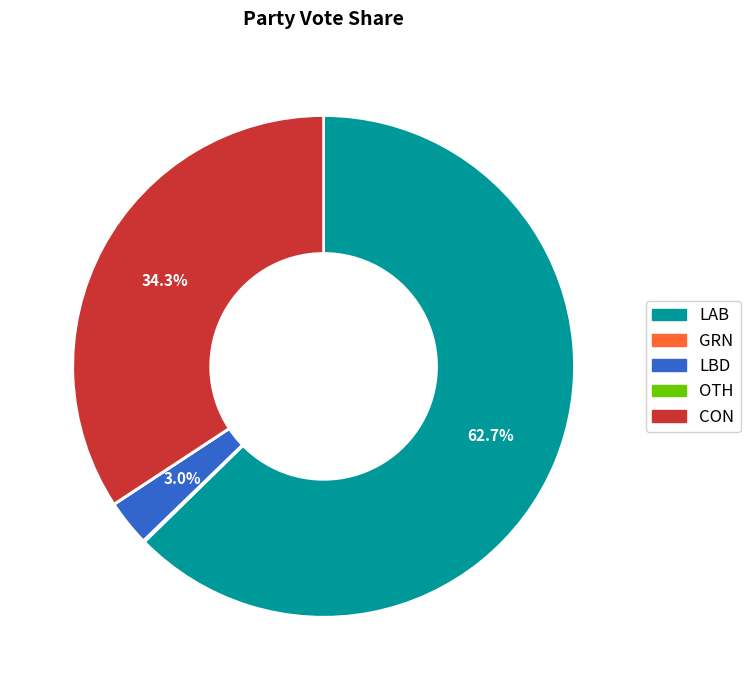

Is there any slice that represents more than half of the pie?

Yes